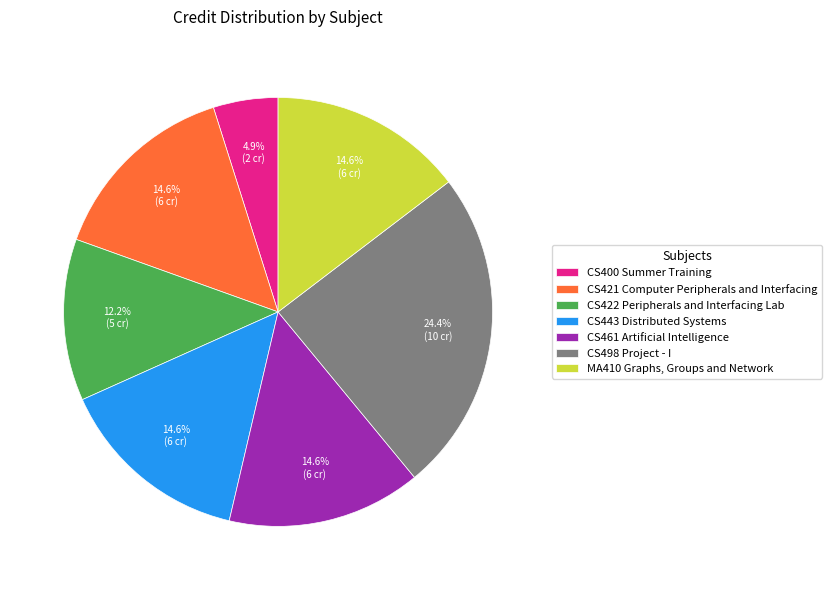

How many slices are in this pie chart?

7